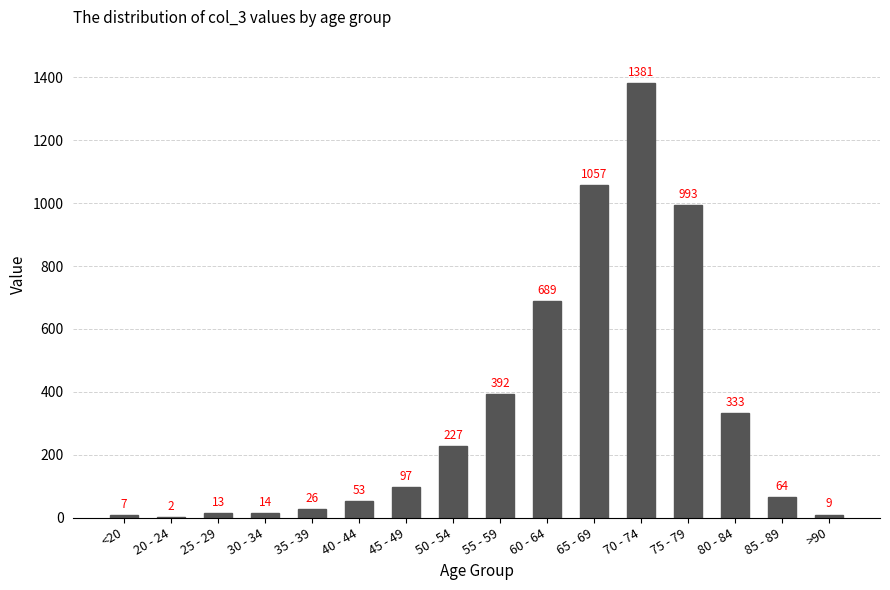

What is the approximate value at 75 - 79, to the nearest 50?

1000